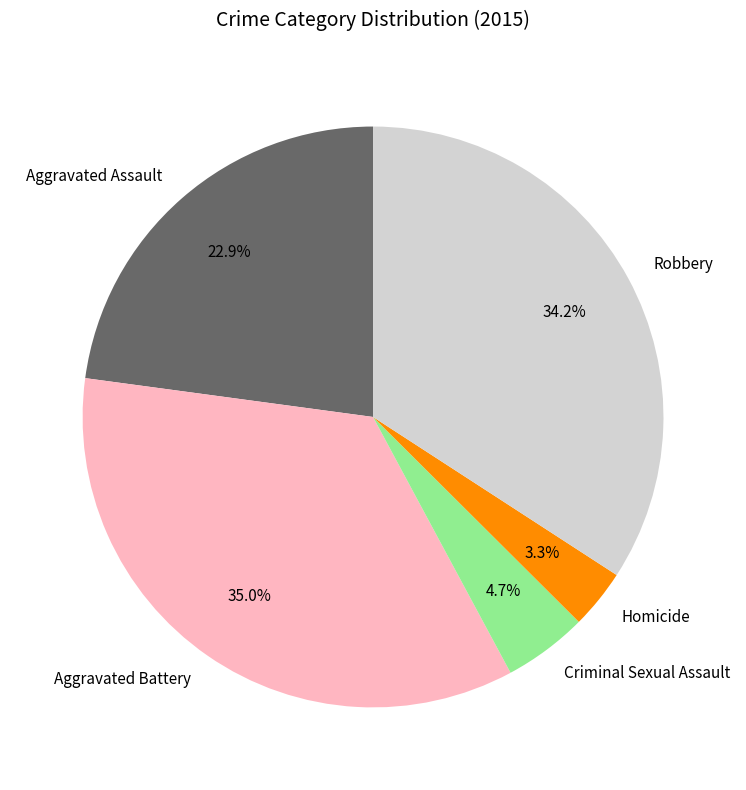

To the nearest percent, what is the difference between the largest and smallest slice percentages?

32%